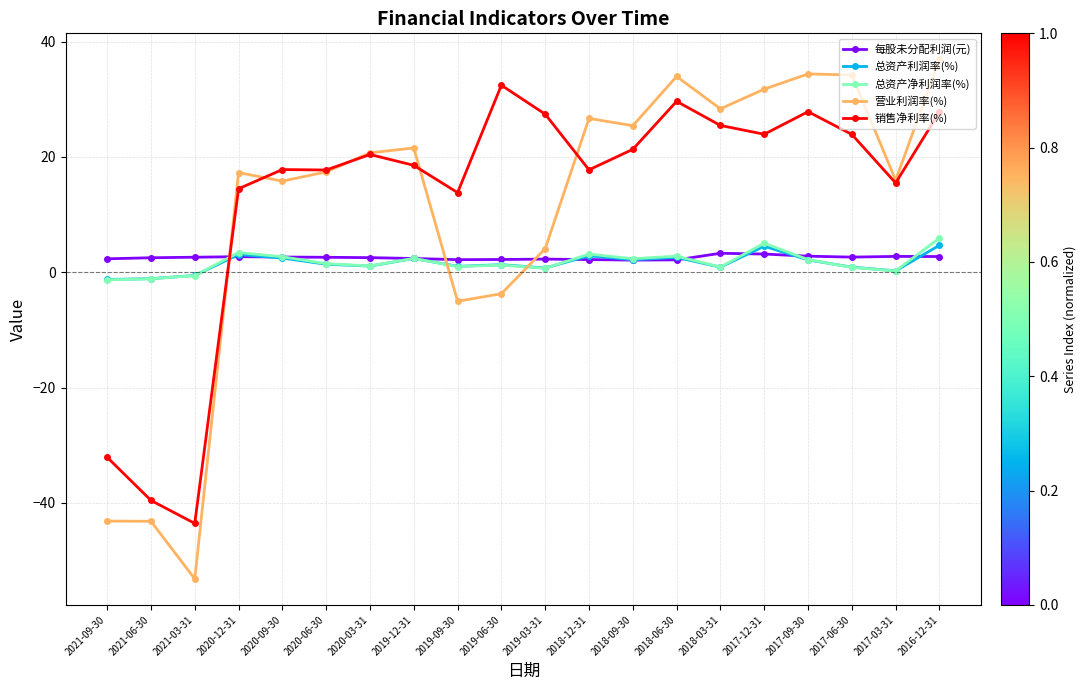

What is the difference between the highest and lowest values at 2017-09-30?

32.3